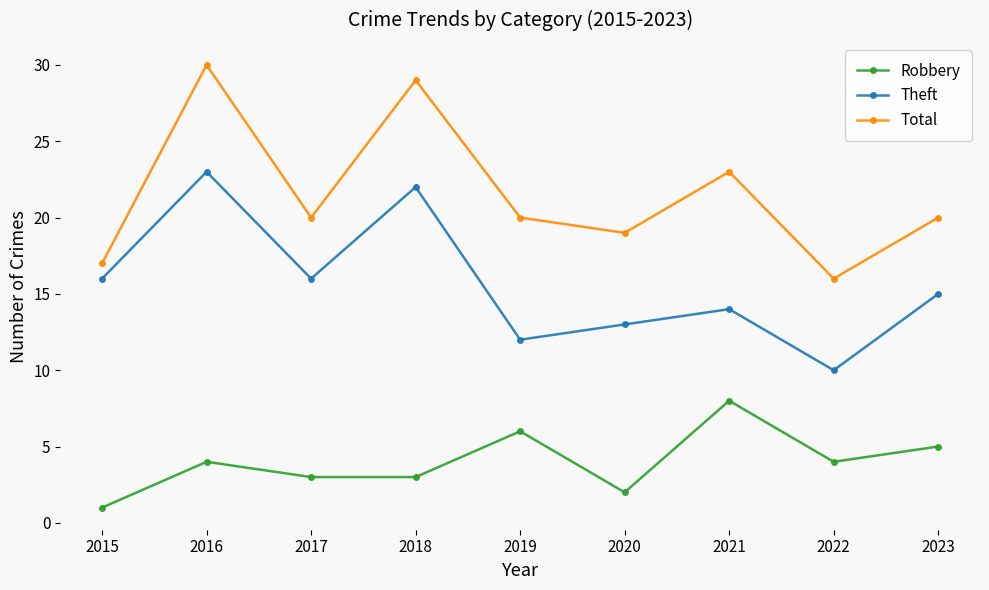

At which label does Total reach its peak?

2016